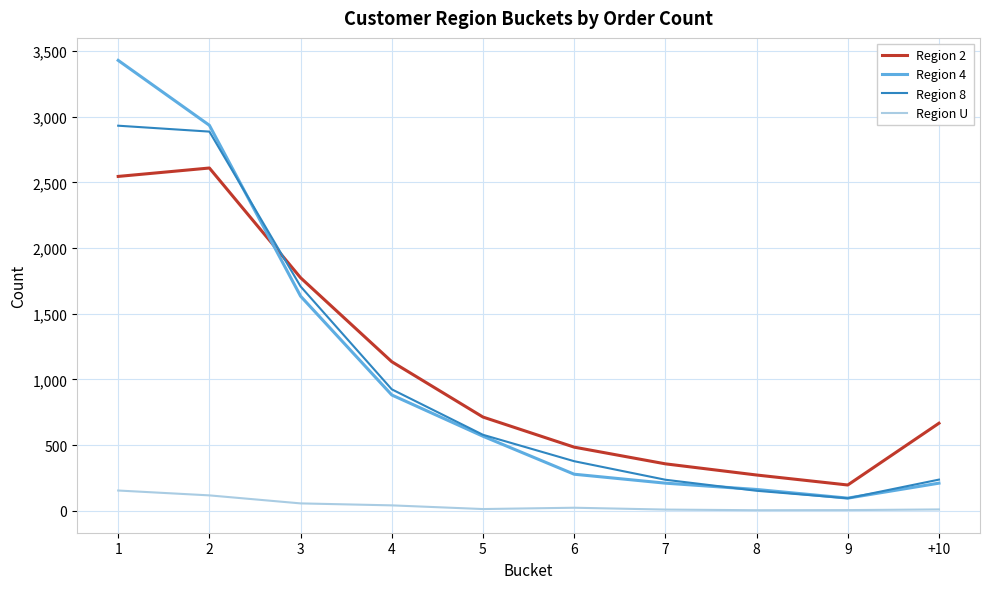

Which series has the largest total across all categories?

Region 2